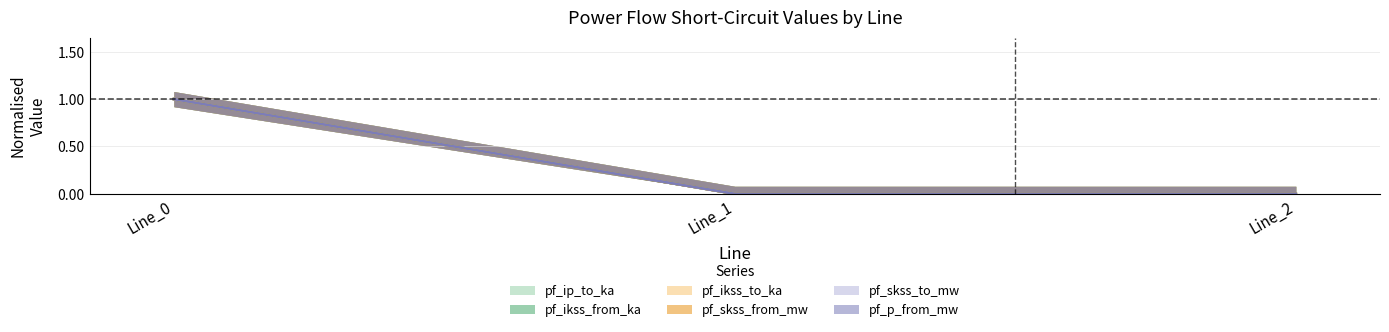

Between Line_1 and Line_0, which is larger?

Line_0